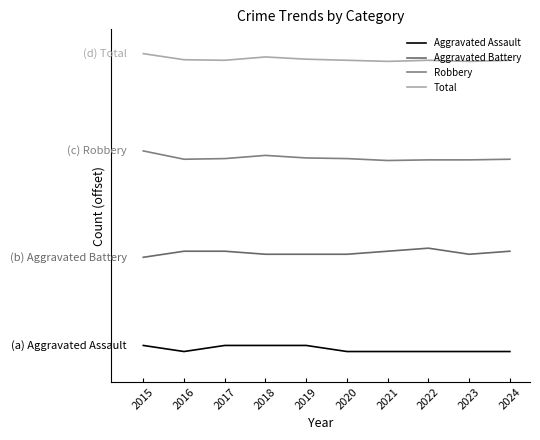

What is the difference between the second highest and second lowest values in the Aggravated Assault series?

0.5